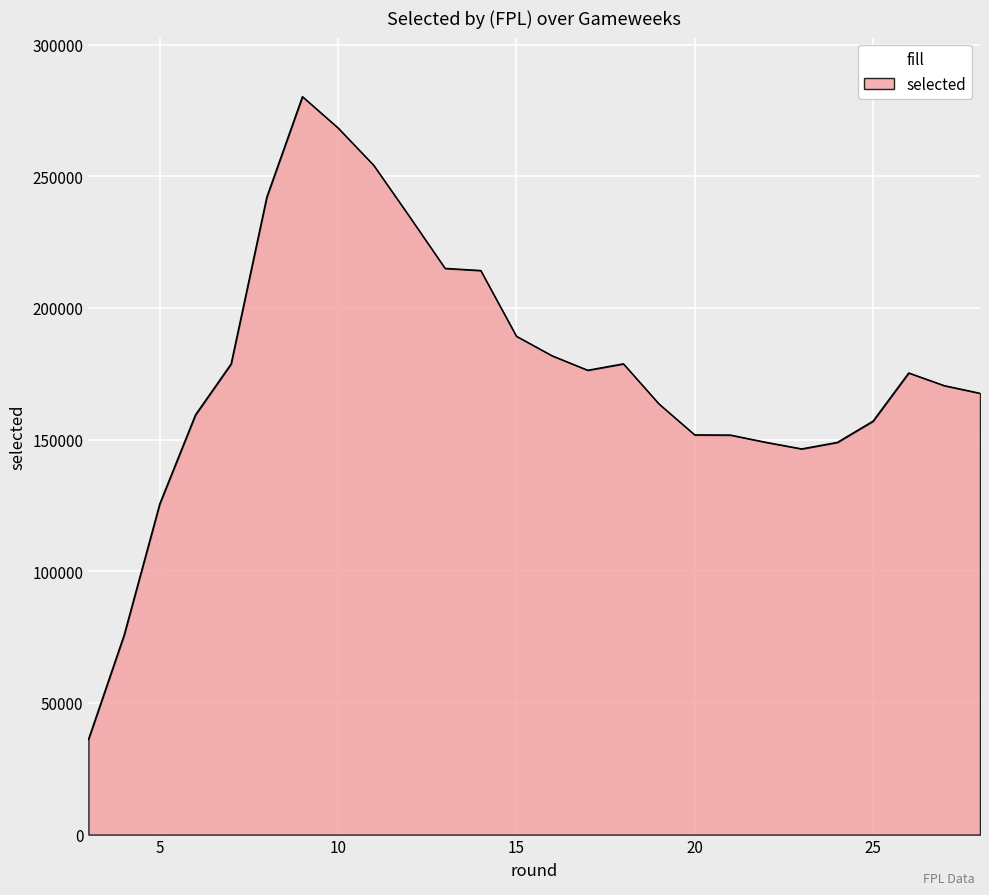

How many lines are shown in the chart?

1